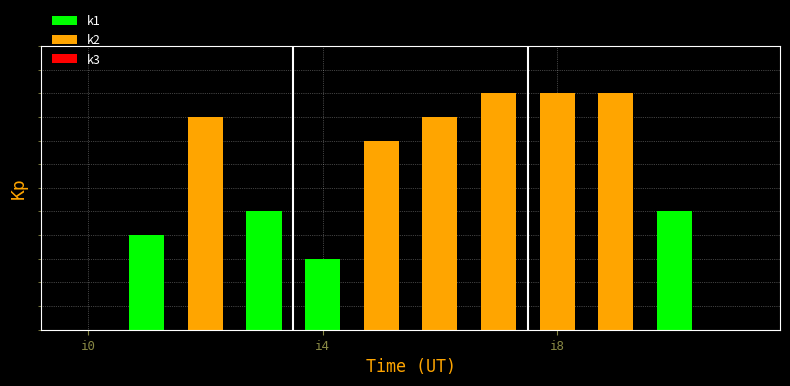

Between i3 and i7, which series saw the biggest shift?

k2